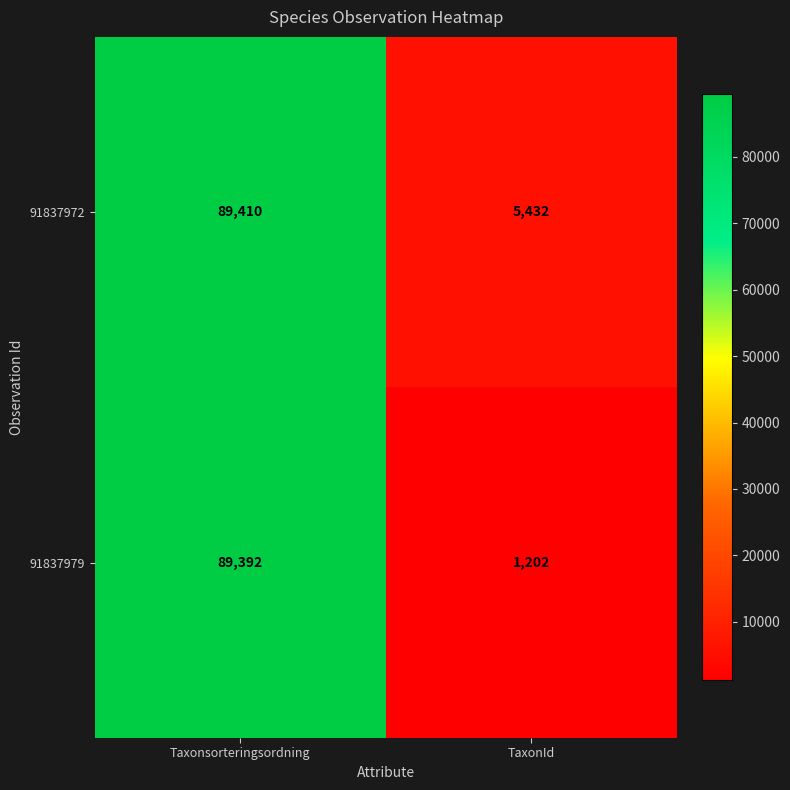

What is the difference between the 91837972 values at Taxonsorteringsordning and TaxonId?

83978